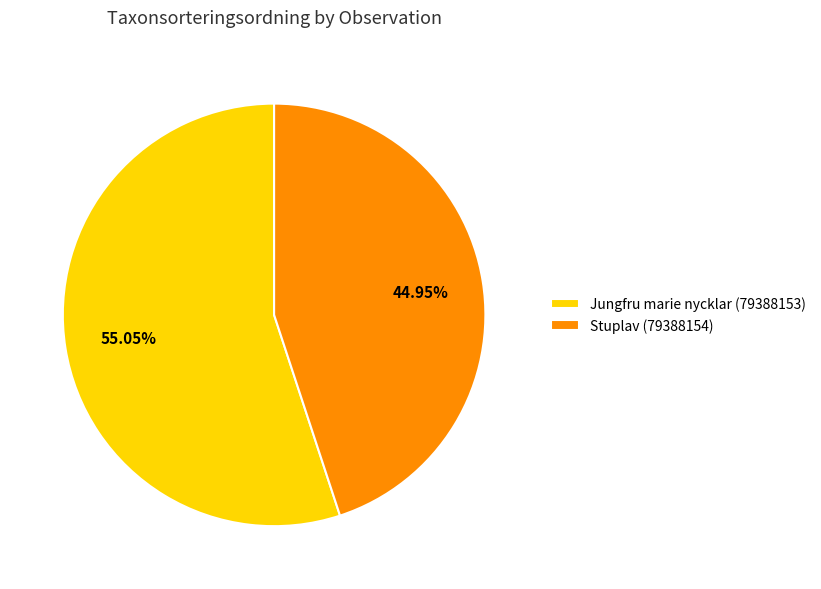

What is the total percentage of Jungfru marie nycklar (79388153) and Stuplav (79388154)?

100.0%